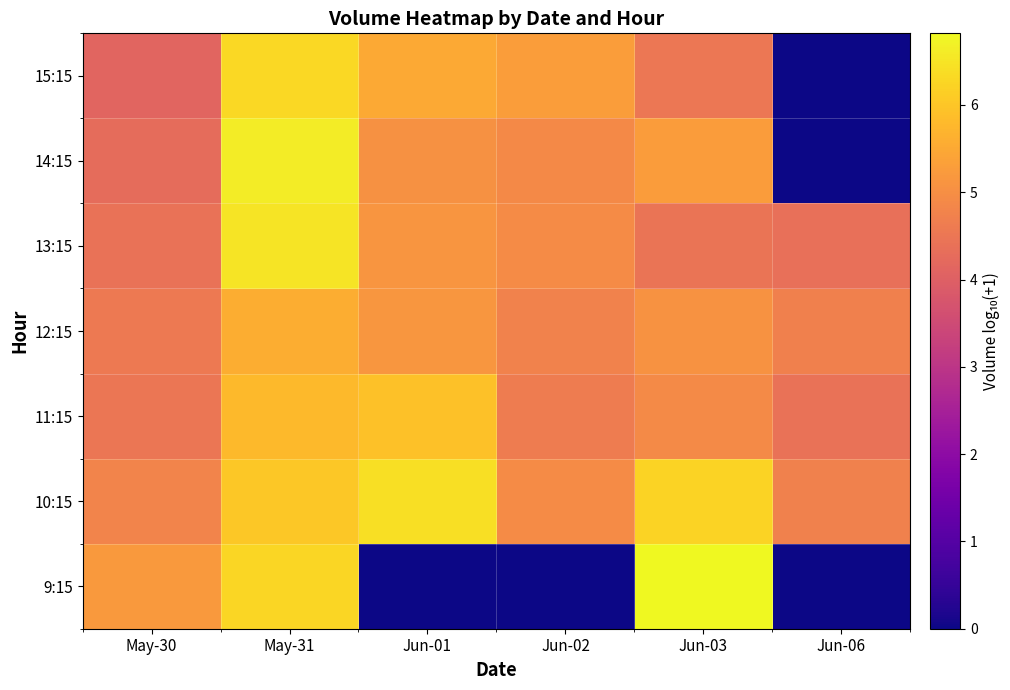

Which series has the widest spread of values?

9:15